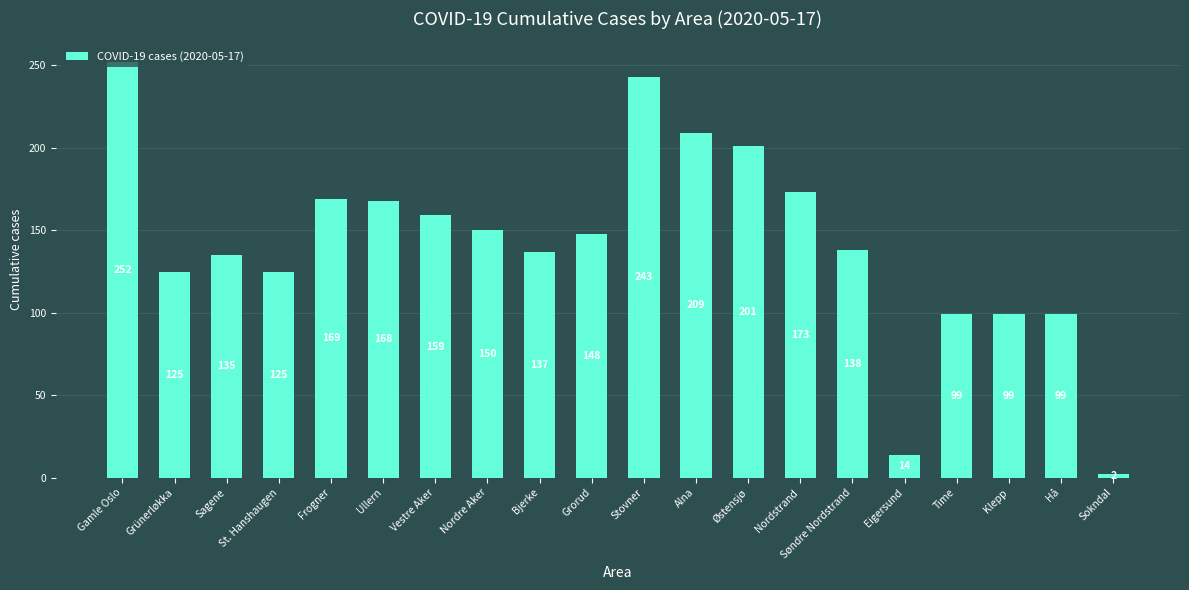

What is the difference between the values at Stovner and Grorud?

95